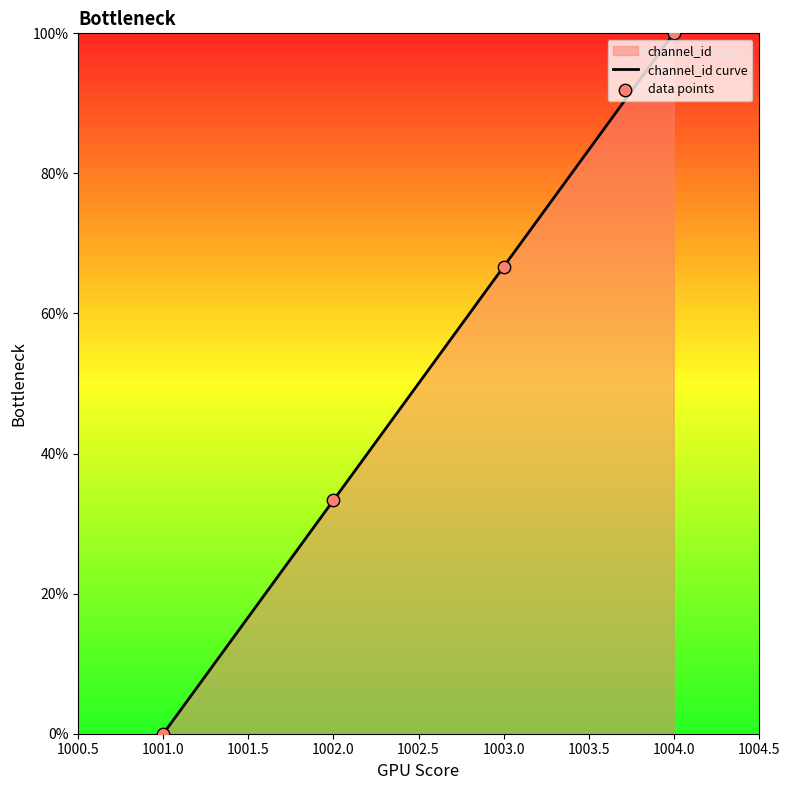

What is the average value?

50.0